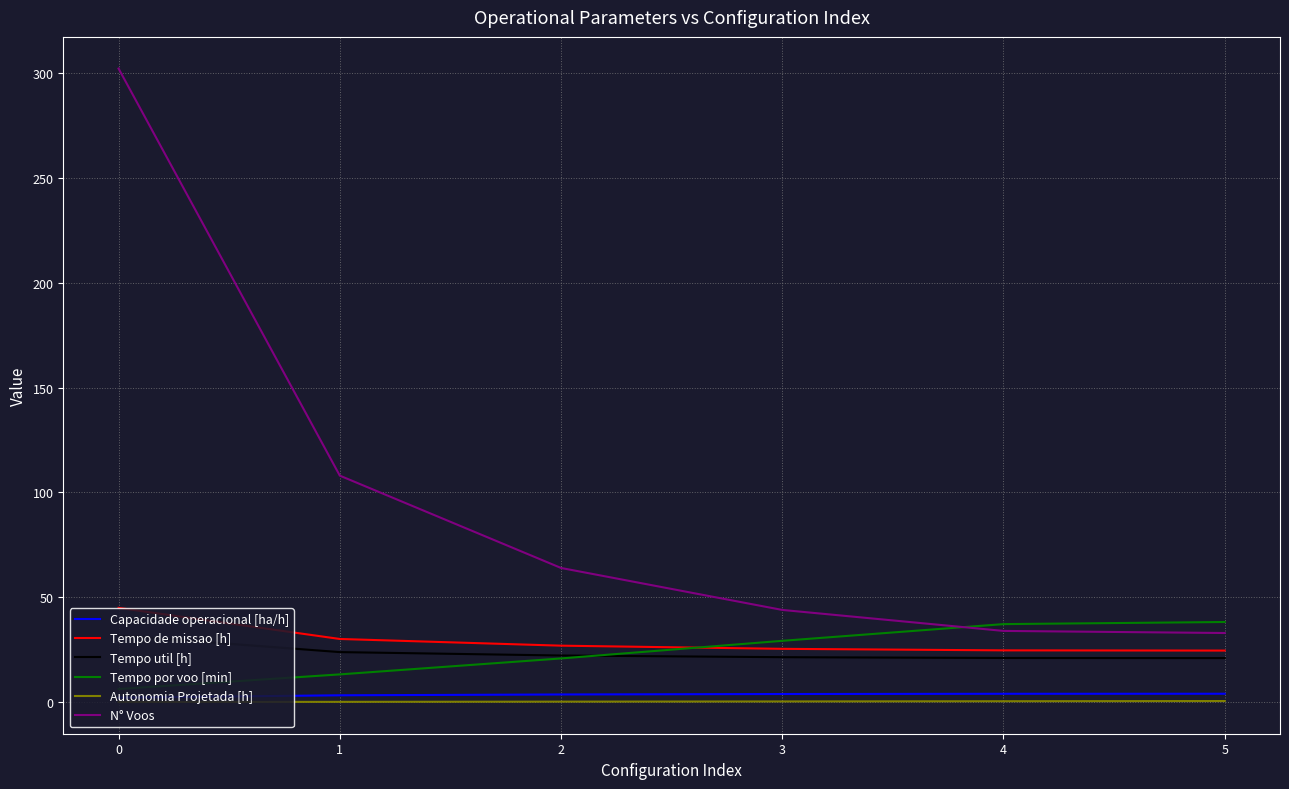

True or false: Capacidade operacional [ha/h] and Tempo de missao [h] intersect in this chart.

False